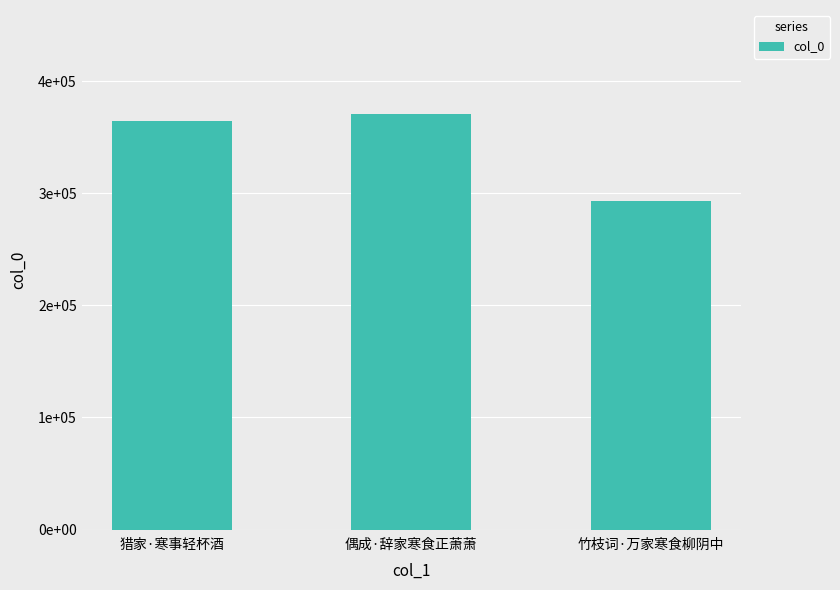

Are the bars horizontal?

No